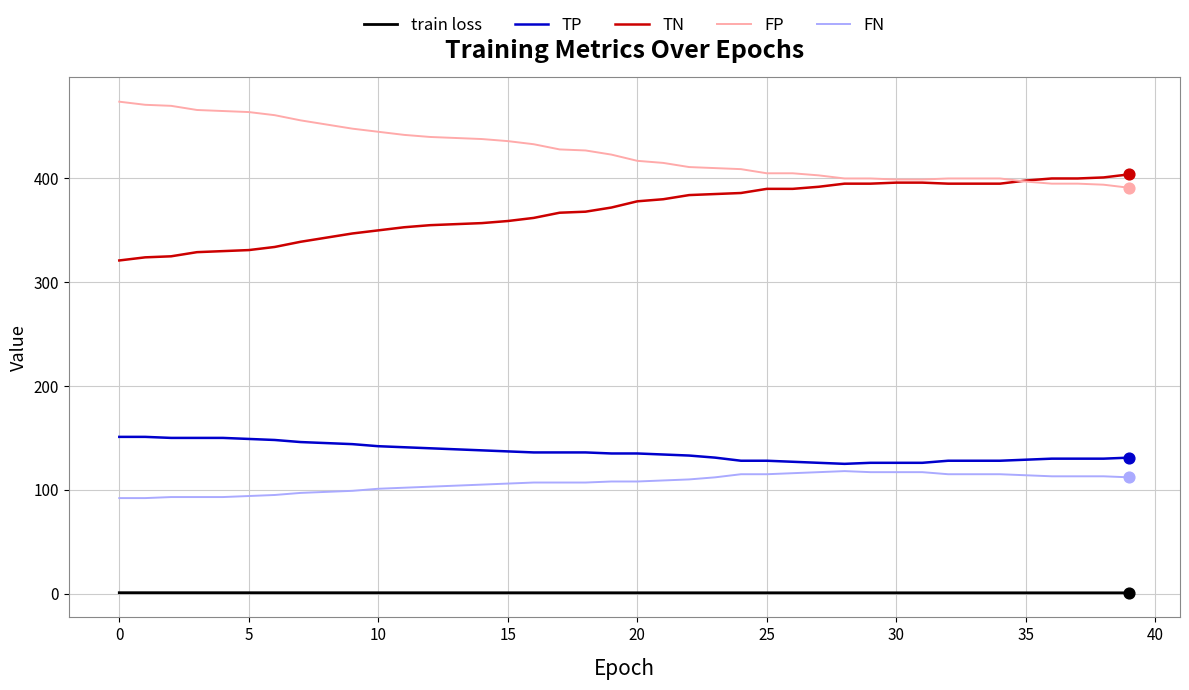

Which series has the largest total across all categories?

FP